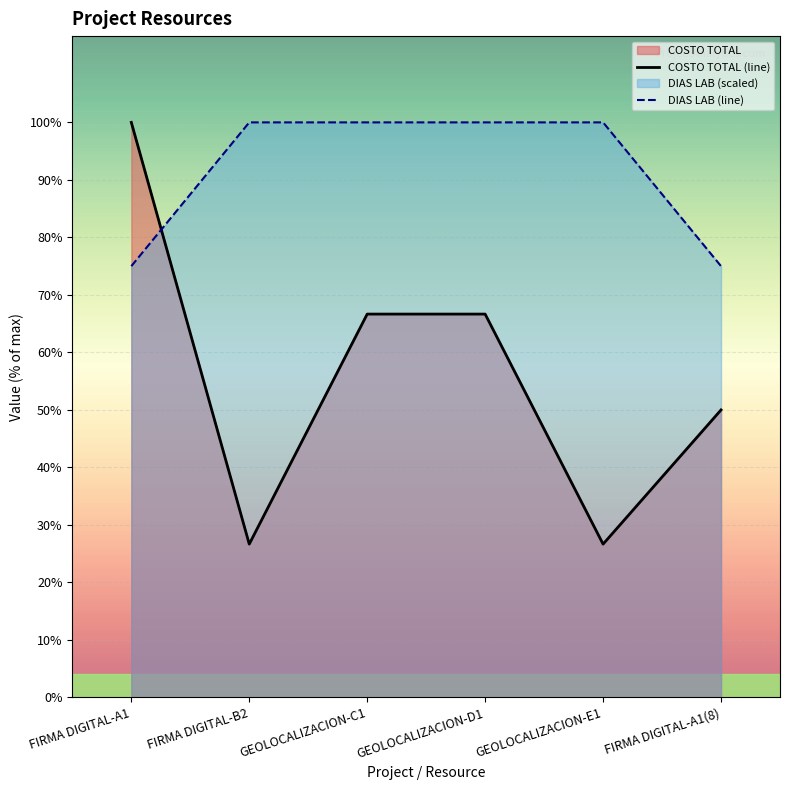

Reading right to left, what are all the values shown in this chart?

COSTO TOTAL (line): FIRMA DIGITAL-A1(8)=1200	GEOLOCALIZACION-E1=640	GEOLOCALIZACION-D1=1600	GEOLOCALIZACION-C1=1600	FIRMA DIGITAL-B2=640	FIRMA DIGITAL-A1=2400
DIAS LAB (line): FIRMA DIGITAL-A1(8)=1800	GEOLOCALIZACION-E1=2400	GEOLOCALIZACION-D1=2400	GEOLOCALIZACION-C1=2400	FIRMA DIGITAL-B2=2400	FIRMA DIGITAL-A1=1800